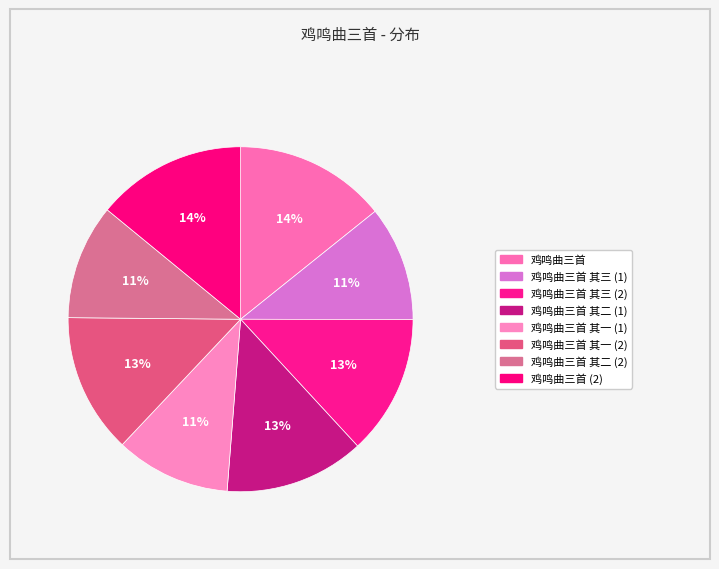

Which category has the biggest portion of the pie?

鸡鸣曲三首